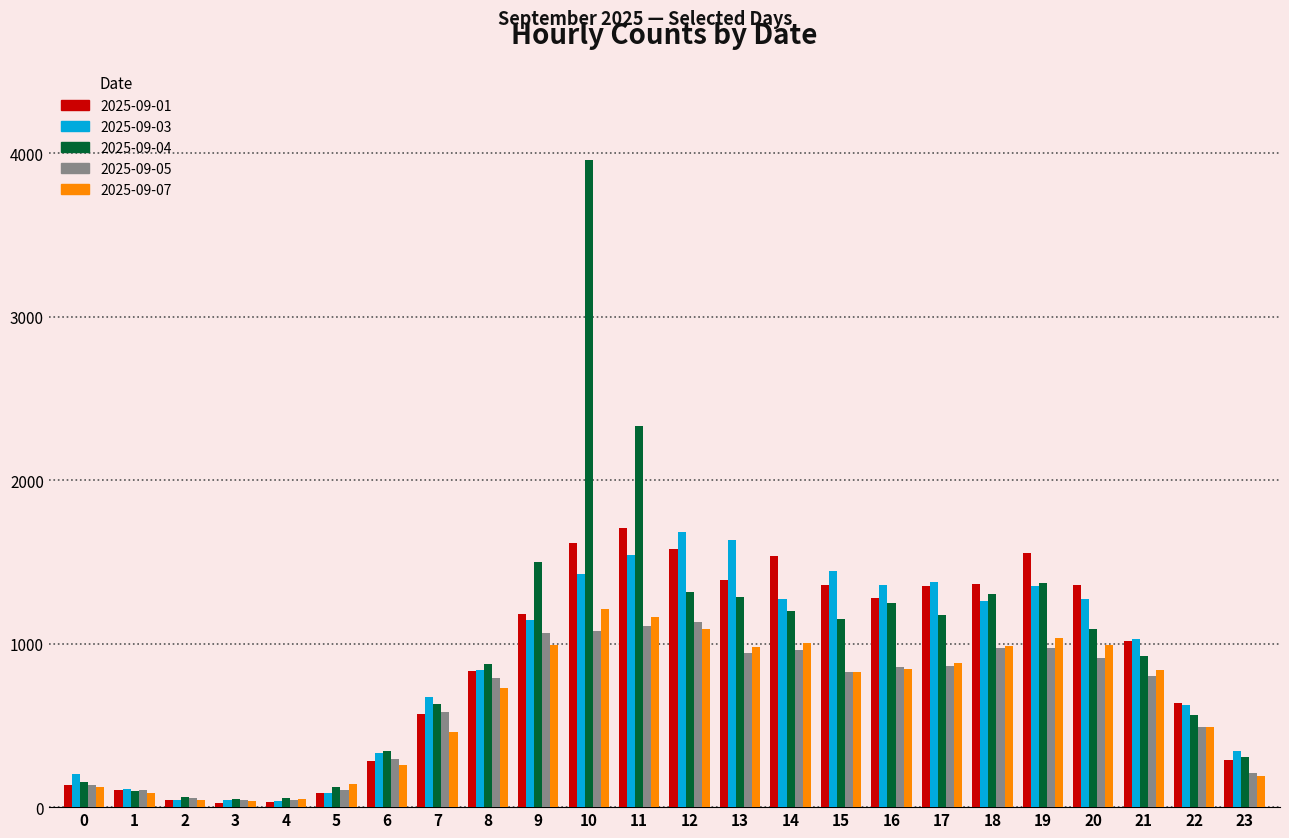

At how many categories does at least one series exceed 1407?

8